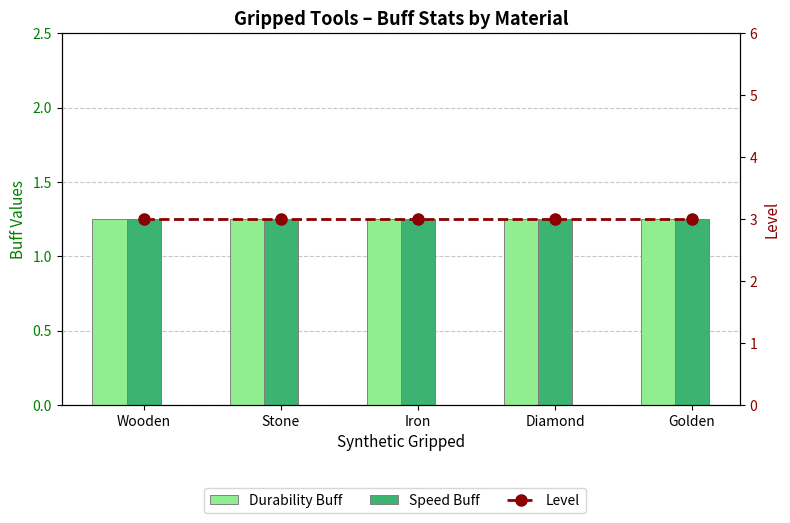

Reading left to right, what are all the values shown in this chart?

Durability Buff: 1.2	1.2	1.2	1.2	1.2
Speed Buff: 1.2	1.2	1.2	1.2	1.2
Level: 3.0	3.0	3.0	3.0	3.0